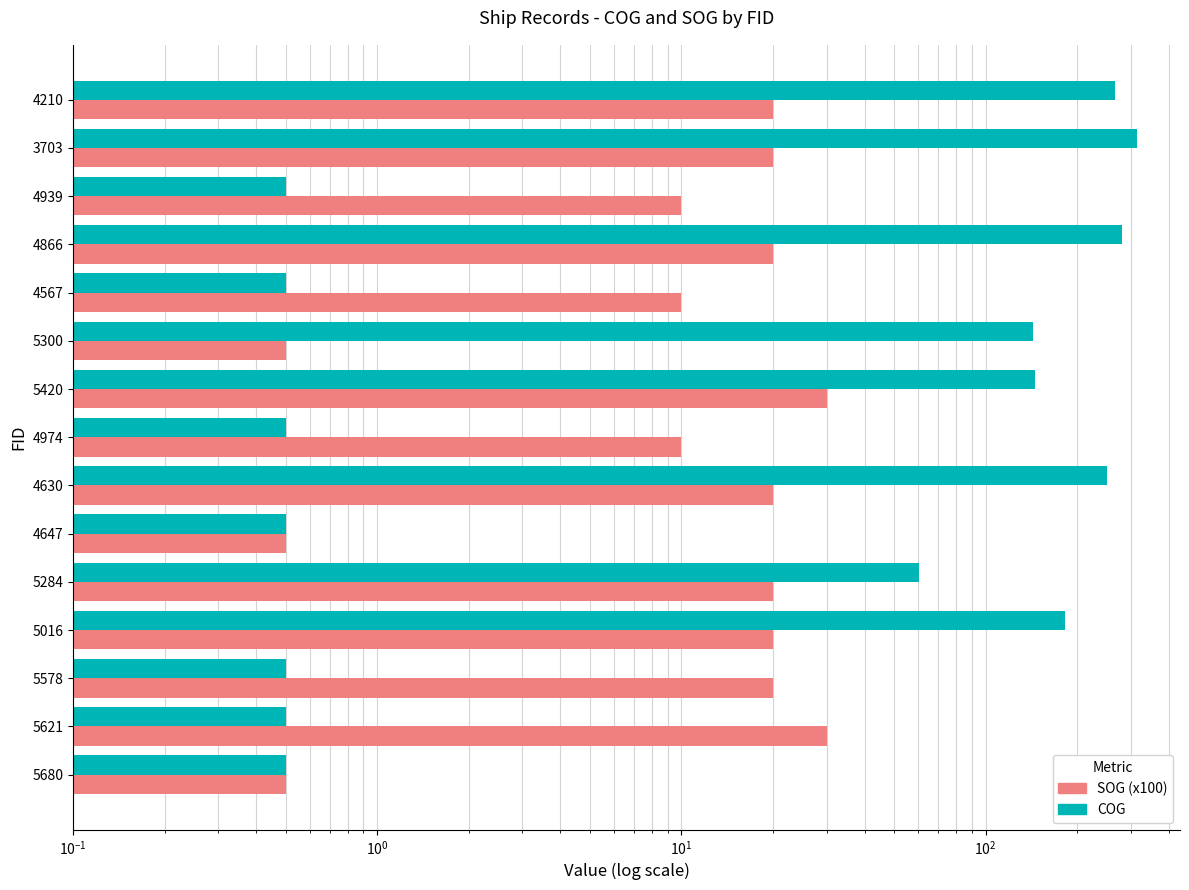

Is the value of COG at 4647 greater than the value of SOG (x100) at 4630?

No